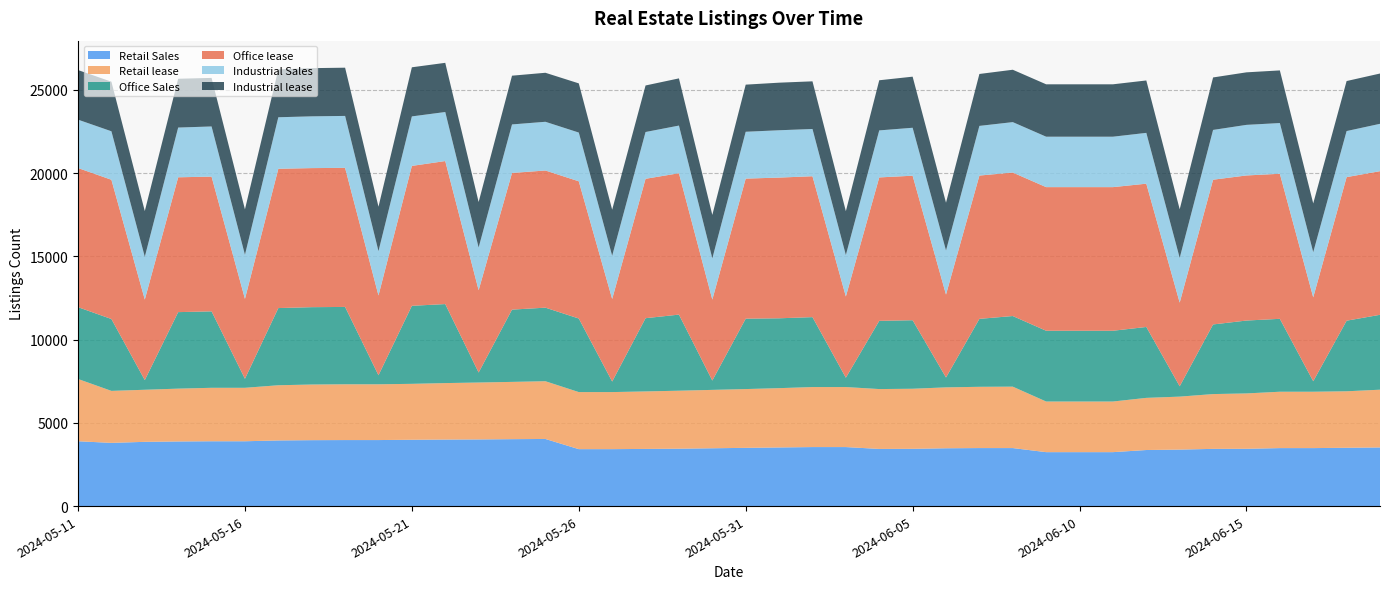

Reading left to right, transcribe all the data shown in this chart.

Retail Sales: 2024-05-11=3894	2024-05-12=3797	2024-05-13=3859	2024-05-14=3882	2024-05-15=3894	2024-05-16=3894	2024-05-17=3943	2024-05-18=3960	2024-05-19=3966	2024-05-20=3966	2024-05-21=3984	2024-05-22=3996	2024-05-23=4004	2024-05-24=4020	2024-05-25=4032	2024-05-26=3420	2024-05-27=3420	2024-05-28=3434	2024-05-29=3448	2024-05-30=3473	2024-05-31=3498	2024-06-01=3522	2024-06-02=3545	2024-06-03=3545	2024-06-04=3433	2024-06-05=3440	2024-06-06=3473	2024-06-07=3485	2024-06-08=3485	2024-06-09=3240	2024-06-10=3240	2024-06-11=3240	2024-06-12=3368	2024-06-13=3393	2024-06-14=3437	2024-06-15=3442	2024-06-16=3483	2024-06-17=3483	2024-06-18=3503	2024-06-19=3523
Retail lease: 2024-05-11=3741	2024-05-12=3123	2024-05-13=3128	2024-05-14=3173	2024-05-15=3211	2024-05-16=3211	2024-05-17=3315	2024-05-18=3342	2024-05-19=3350	2024-05-20=3350	2024-05-21=3359	2024-05-22=3392	2024-05-23=3418	2024-05-24=3440	2024-05-25=3468	2024-05-26=3428	2024-05-27=3428	2024-05-28=3453	2024-05-29=3483	2024-05-30=3507	2024-05-31=3531	2024-06-01=3562	2024-06-02=3605	2024-06-03=3605	2024-06-04=3596	2024-06-05=3608	2024-06-06=3658	2024-06-07=3680	2024-06-08=3689	2024-06-09=3041	2024-06-10=3041	2024-06-11=3041	2024-06-12=3132	2024-06-13=3182	2024-06-14=3291	2024-06-15=3325	2024-06-16=3386	2024-06-17=3386	2024-06-18=3393	2024-06-19=3468
Office Sales: 2024-05-11=4314	2024-05-12=4316	2024-05-13=581	2024-05-14=4595	2024-05-15=4592	2024-05-16=542	2024-05-17=4636	2024-05-18=4646	2024-05-19=4646	2024-05-20=543	2024-05-21=4687	2024-05-22=4746	2024-05-23=601	2024-05-24=4341	2024-05-25=4419	2024-05-26=4419	2024-05-27=633	2024-05-28=4399	2024-05-29=4570	2024-05-30=561	2024-05-31=4229	2024-06-01=4196	2024-06-02=4200	2024-06-03=561	2024-06-04=4097	2024-06-05=4116	2024-06-06=593	2024-06-07=4081	2024-06-08=4242	2024-06-09=4250	2024-06-10=4250	2024-06-11=4250	2024-06-12=4259	2024-06-13=621	2024-06-14=4182	2024-06-15=4378	2024-06-16=4379	2024-06-17=630	2024-06-18=4240	2024-06-19=4499
Office lease: 2024-05-11=8357	2024-05-12=8364	2024-05-13=4837	2024-05-14=8099	2024-05-15=8093	2024-05-16=4799	2024-05-17=8367	2024-05-18=8353	2024-05-19=8353	2024-05-20=4793	2024-05-21=8403	2024-05-22=8591	2024-05-23=4944	2024-05-24=8208	2024-05-25=8238	2024-05-26=8241	2024-05-27=4959	2024-05-28=8373	2024-05-29=8492	2024-05-30=4863	2024-05-31=8412	2024-06-01=8451	2024-06-02=8463	2024-06-03=4877	2024-06-04=8615	2024-06-05=8680	2024-06-06=4980	2024-06-07=8607	2024-06-08=8618	2024-06-09=8627	2024-06-10=8627	2024-06-11=8627	2024-06-12=8606	2024-06-13=5025	2024-06-14=8694	2024-06-15=8714	2024-06-16=8713	2024-06-17=5039	2024-06-18=8623	2024-06-19=8626
Industrial Sales: 2024-05-11=2905	2024-05-12=2913	2024-05-13=2570	2024-05-14=2987	2024-05-15=3012	2024-05-16=2648	2024-05-17=3094	2024-05-18=3109	2024-05-19=3120	2024-05-20=2661	2024-05-21=2973	2024-05-22=2945	2024-05-23=2565	2024-05-24=2915	2024-05-25=2926	2024-05-26=2928	2024-05-27=2594	2024-05-28=2810	2024-05-29=2862	2024-05-30=2475	2024-05-31=2814	2024-06-01=2843	2024-06-02=2838	2024-06-03=2490	2024-06-04=2824	2024-06-05=2880	2024-06-06=2648	2024-06-07=2983	2024-06-08=3029	2024-06-09=3029	2024-06-10=3029	2024-06-11=3029	2024-06-12=3052	2024-06-13=2686	2024-06-14=2990	2024-06-15=3039	2024-06-16=3046	2024-06-17=2712	2024-06-18=2767	2024-06-19=2845
Industrial lease: 2024-05-11=2979	2024-05-12=2978	2024-05-13=2746	2024-05-14=2932	2024-05-15=2917	2024-05-16=2729	2024-05-17=2875	2024-05-18=2895	2024-05-19=2897	2024-05-20=2670	2024-05-21=2950	2024-05-22=2954	2024-05-23=2732	2024-05-24=2928	2024-05-25=2944	2024-05-26=2954	2024-05-27=2769	2024-05-28=2795	2024-05-29=2835	2024-05-30=2610	2024-05-31=2830	2024-06-01=2858	2024-06-02=2862	2024-06-03=2637	2024-06-04=3012	2024-06-05=3069	2024-06-06=2872	2024-06-07=3119	2024-06-08=3146	2024-06-09=3147	2024-06-10=3147	2024-06-11=3147	2024-06-12=3148	2024-06-13=2920	2024-06-14=3152	2024-06-15=3155	2024-06-16=3162	2024-06-17=2930	2024-06-18=3004	2024-06-19=3021